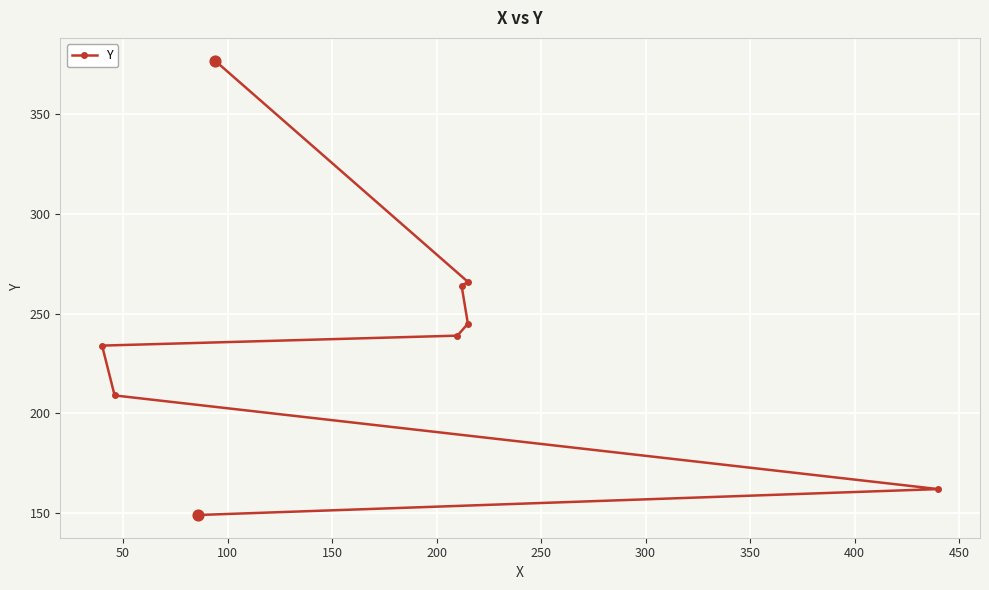

Between 400 and 100, which is larger?

400